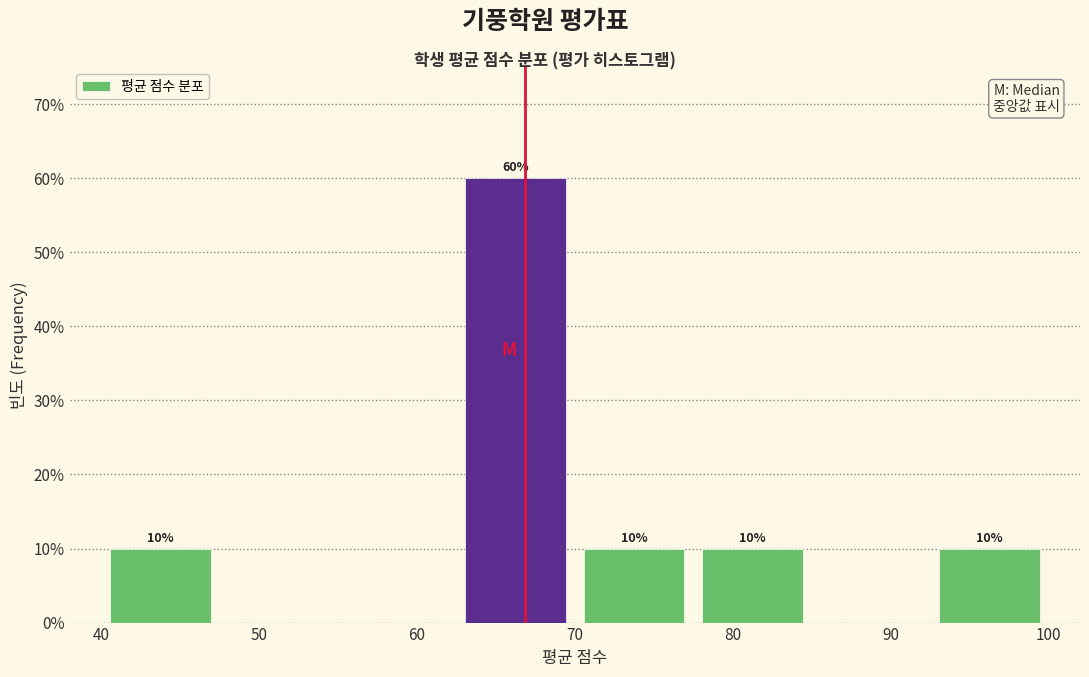

Over which range of the x-axis is the bar tallest?

62.5 to 70.0